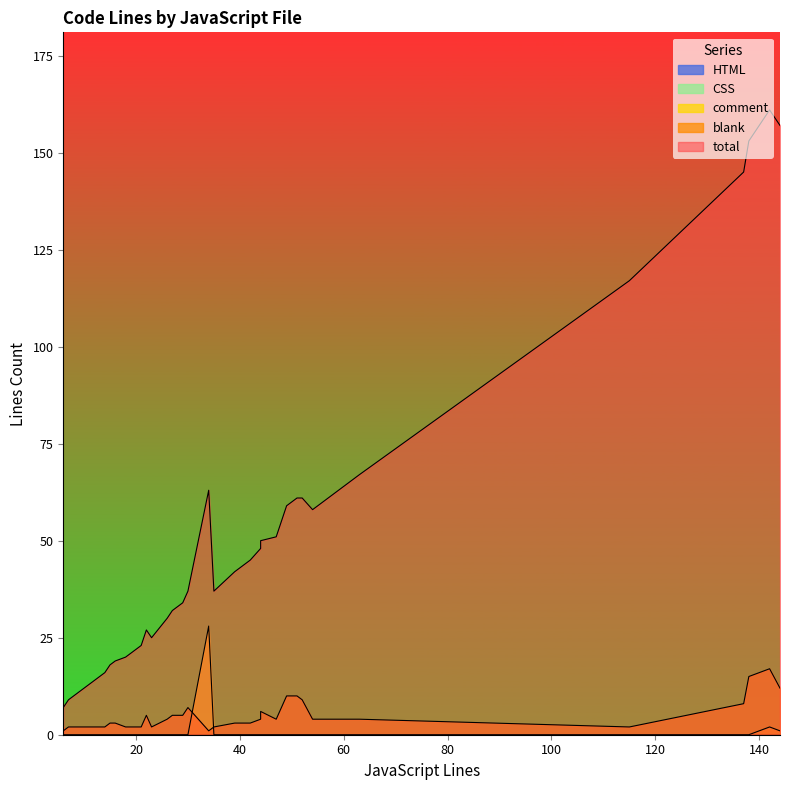

What is the value of the blank point at the 9th from the left?

5